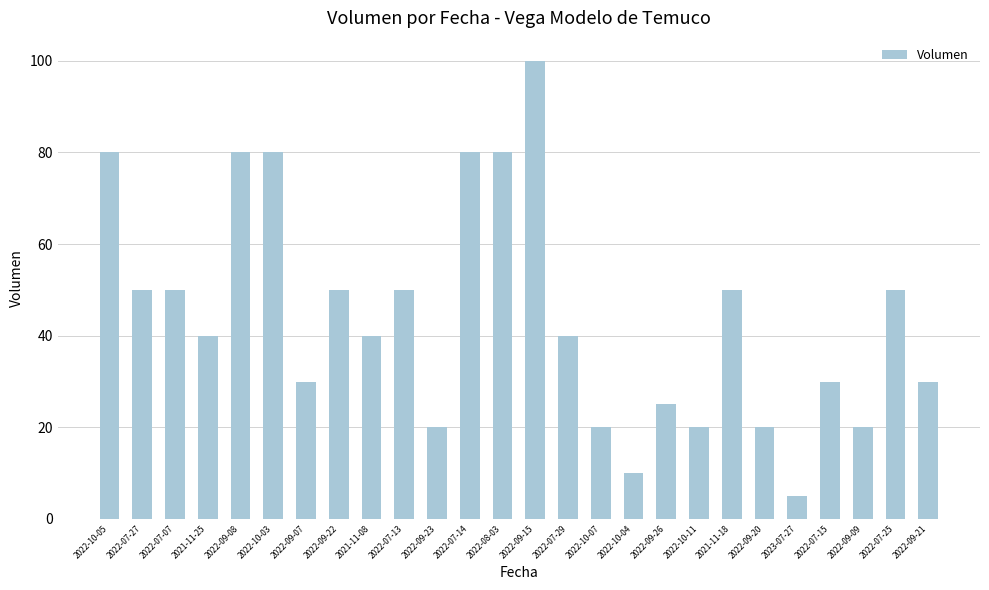

Is it true that the value at 2022-07-07 is 50?

True